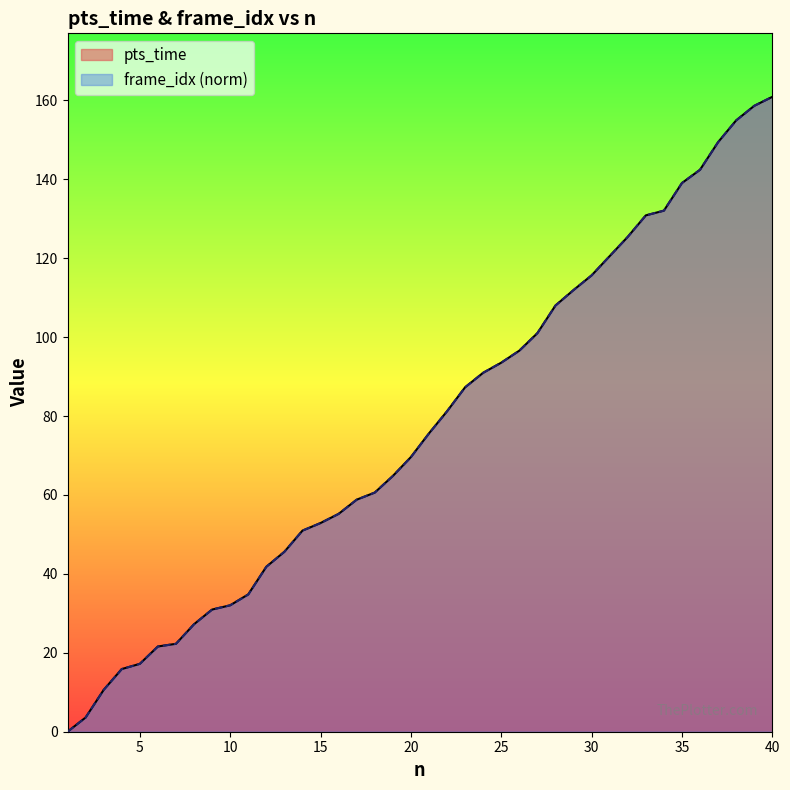

Is the value of pts_time at 33 greater than the value of frame_idx at 29?

Yes